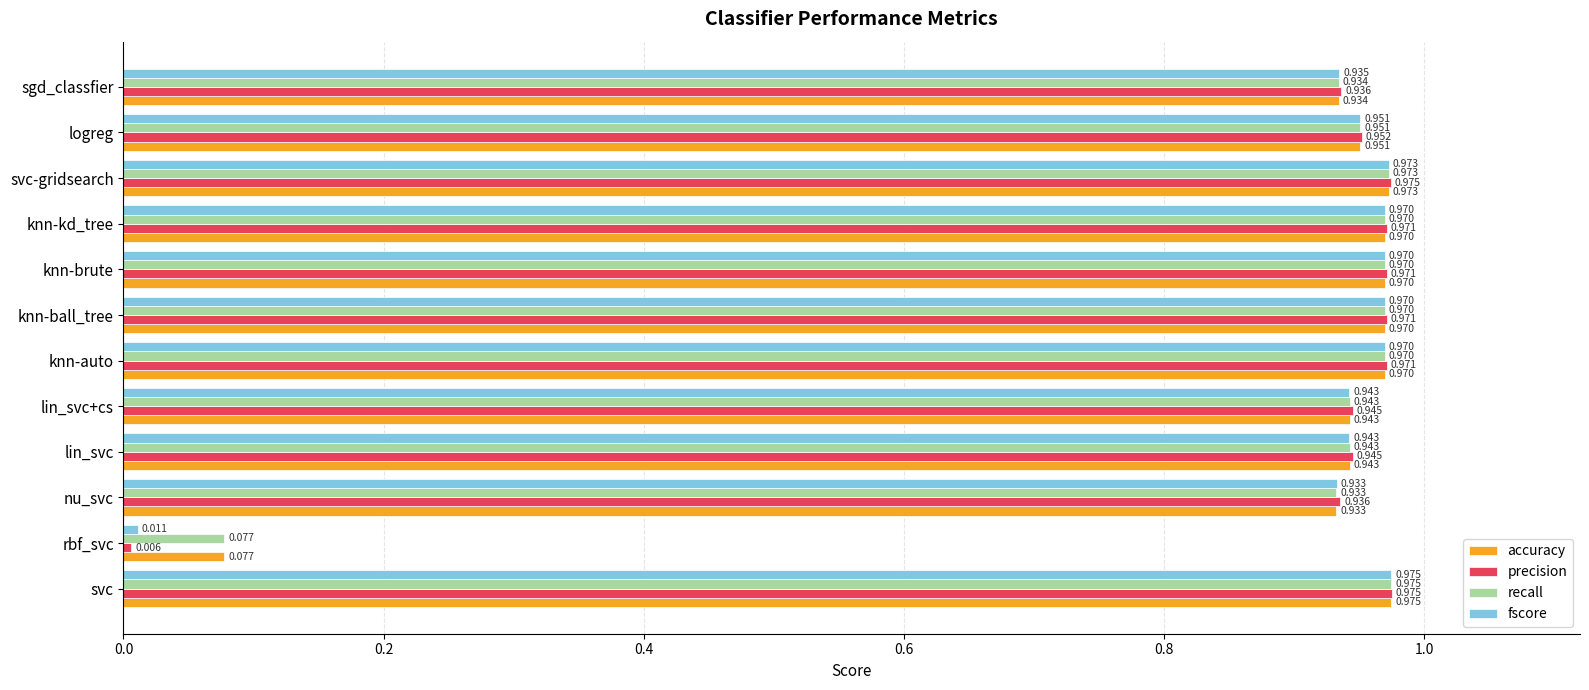

Which category has the lowest value across all series?

rbf_svc